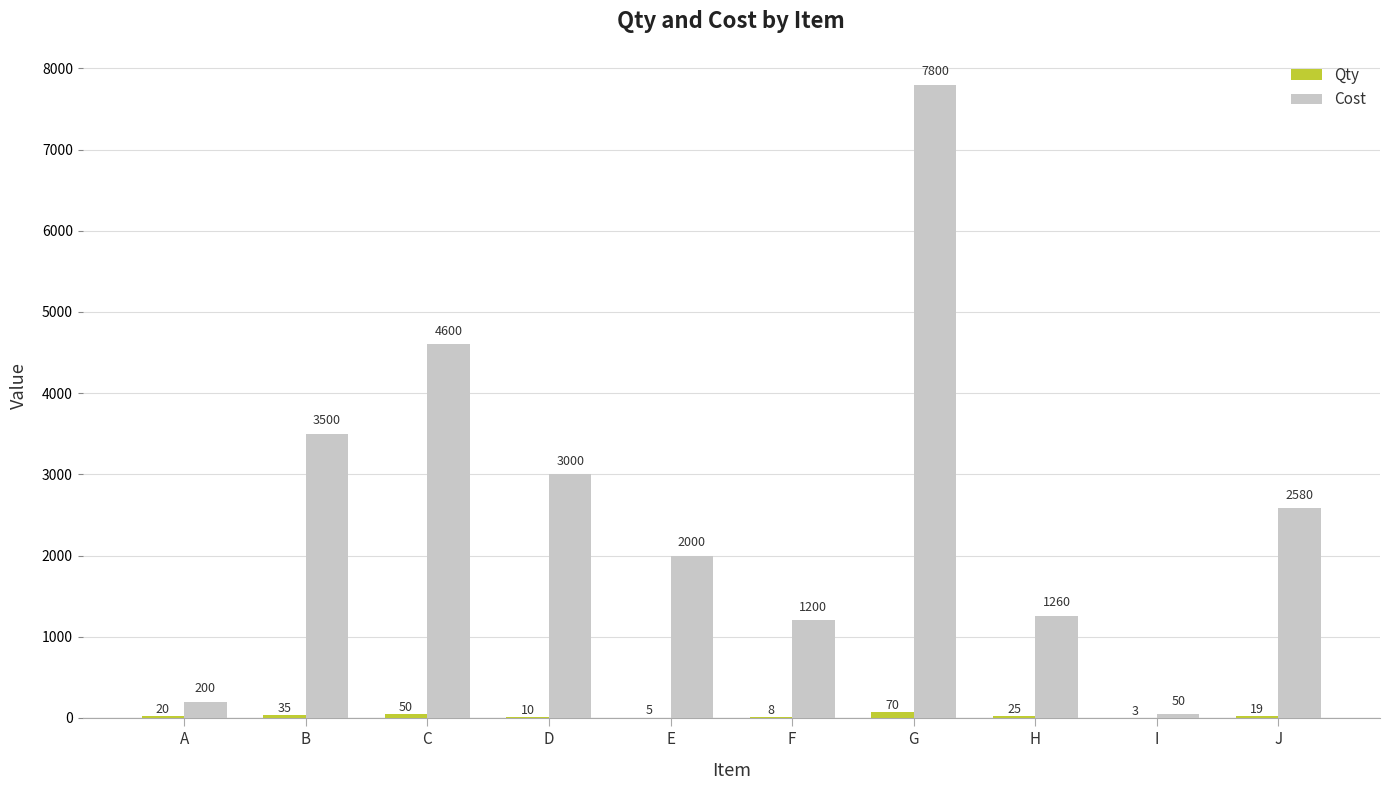

What is the total value across all series at J?

2599